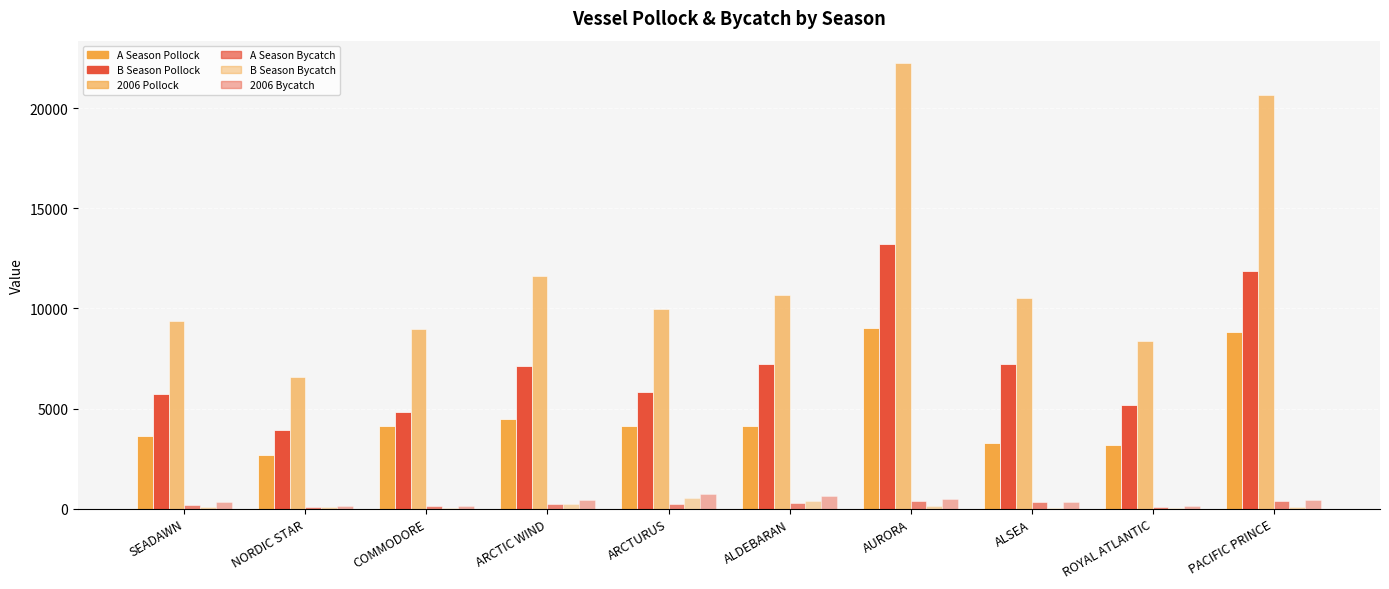

Does the chart contain stacked bars?

No